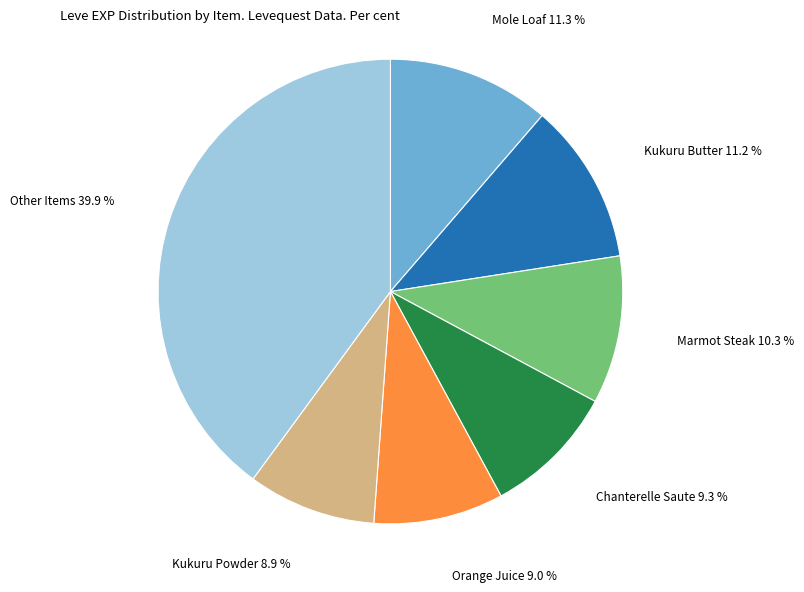

Is there any slice that represents more than half of the pie?

No